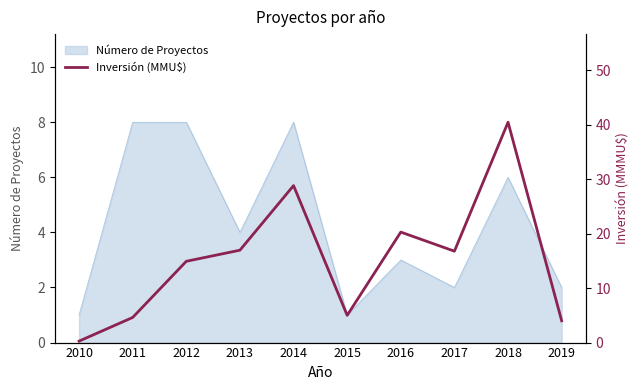

Where is the data nearest to the value 20?

2016